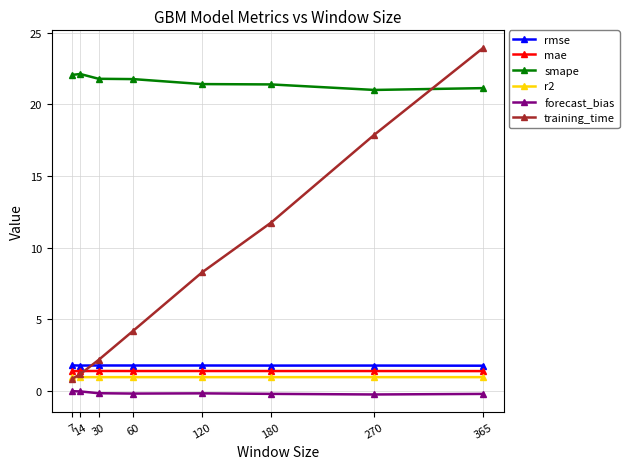

Rank the series by their maximum value, from highest to lowest.

training_time, smape, rmse, mae, r2, forecast_bias